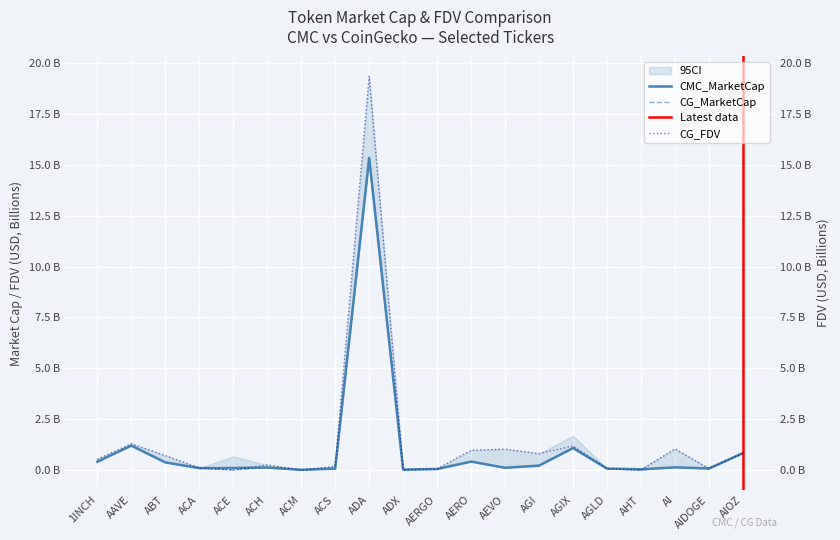

What is the value of the CMC_MarketCap point at the 20th from the left?

0.8